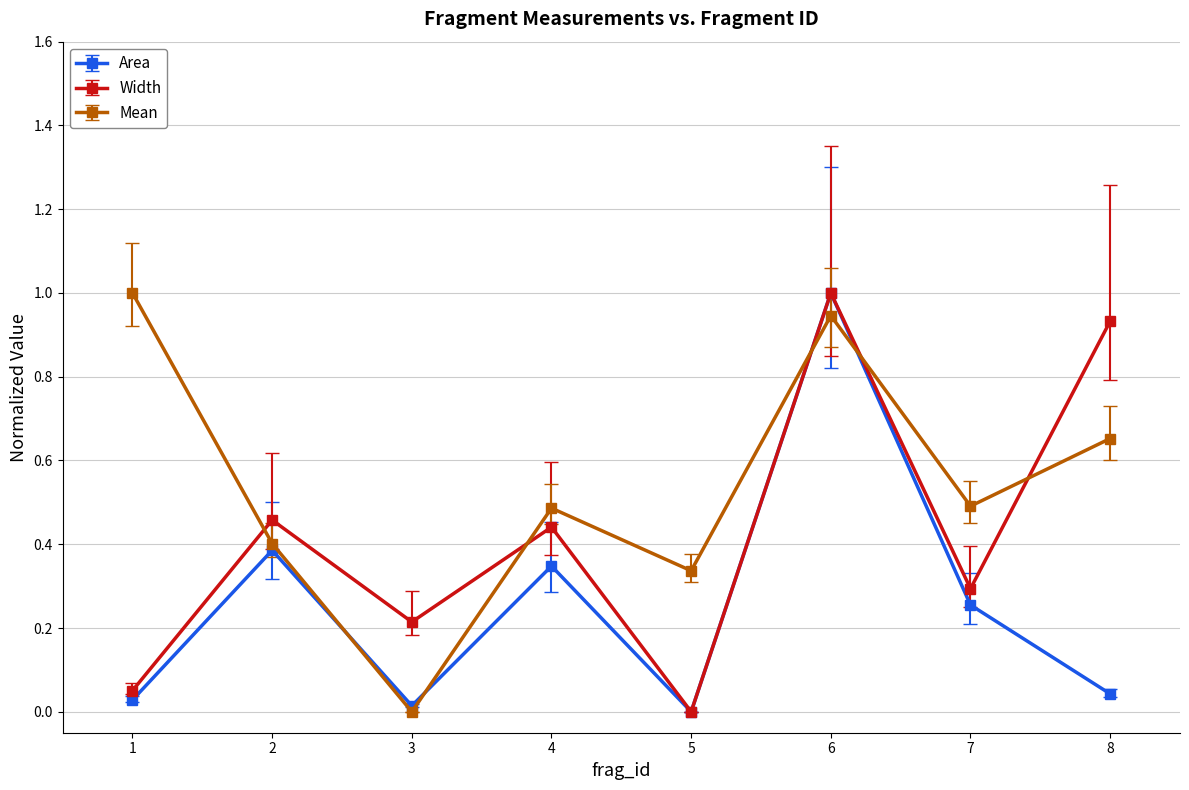

True or false: Mean has more than 2 interior local peaks.

False